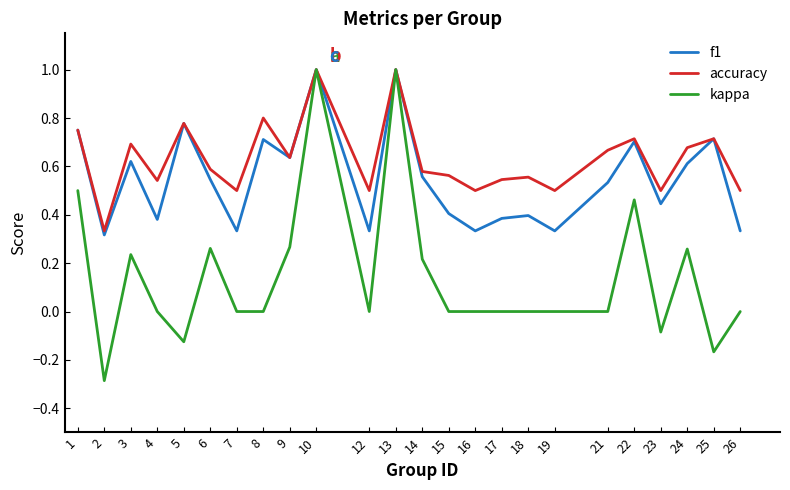

At 7, list the series in order from smallest to largest.

kappa, f1, accuracy